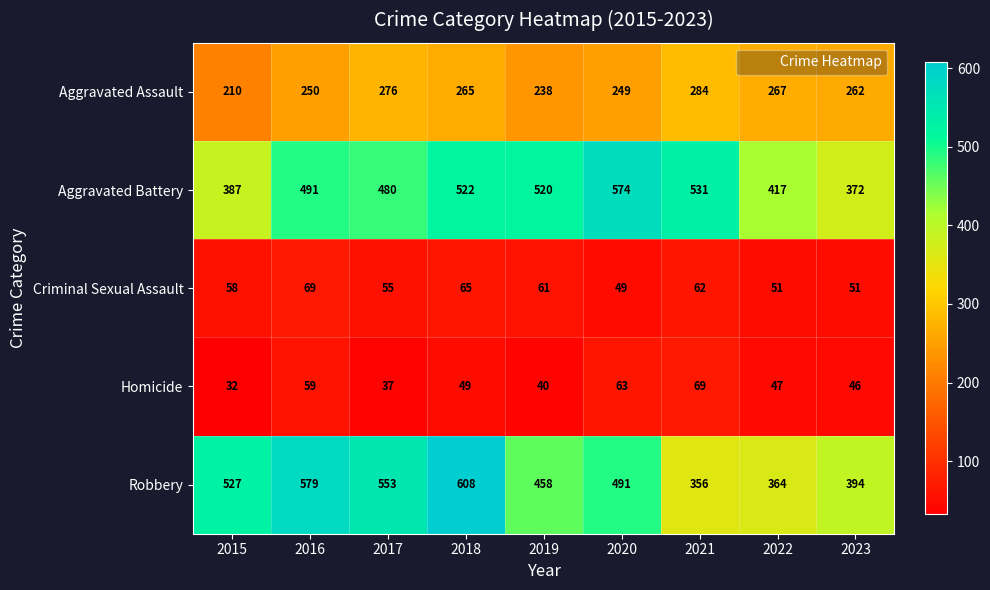

Where is Criminal Sexual Assault nearest to the value 59?

2015